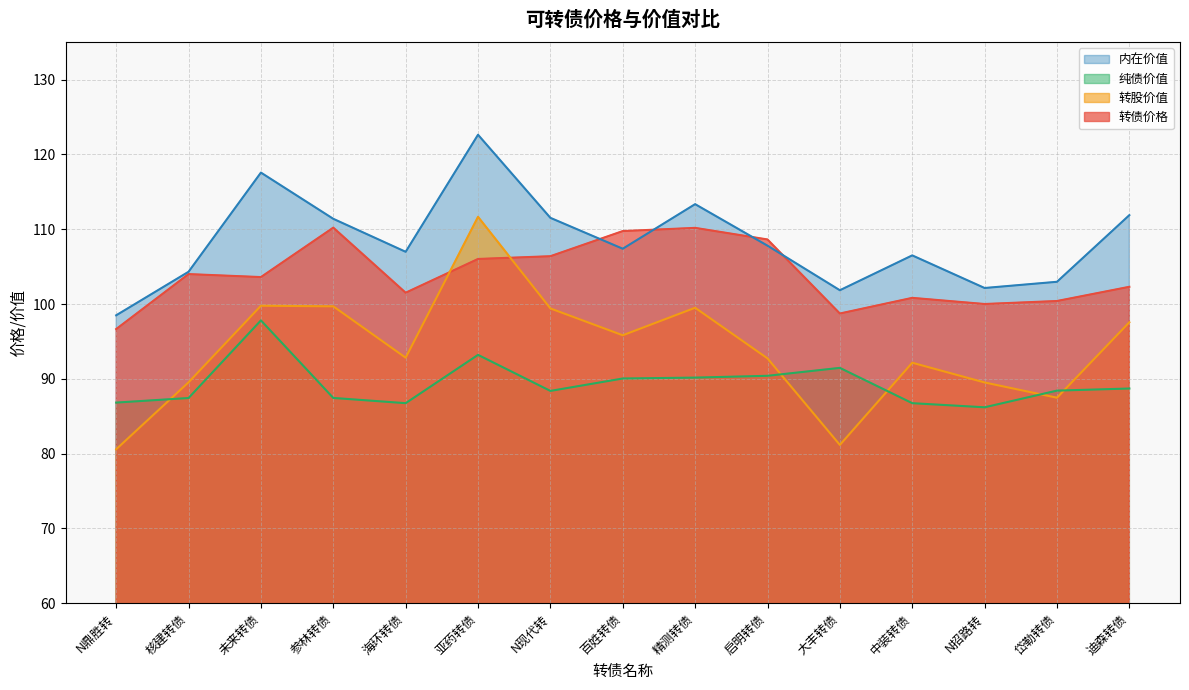

Does the chart have visible grid lines?

Yes